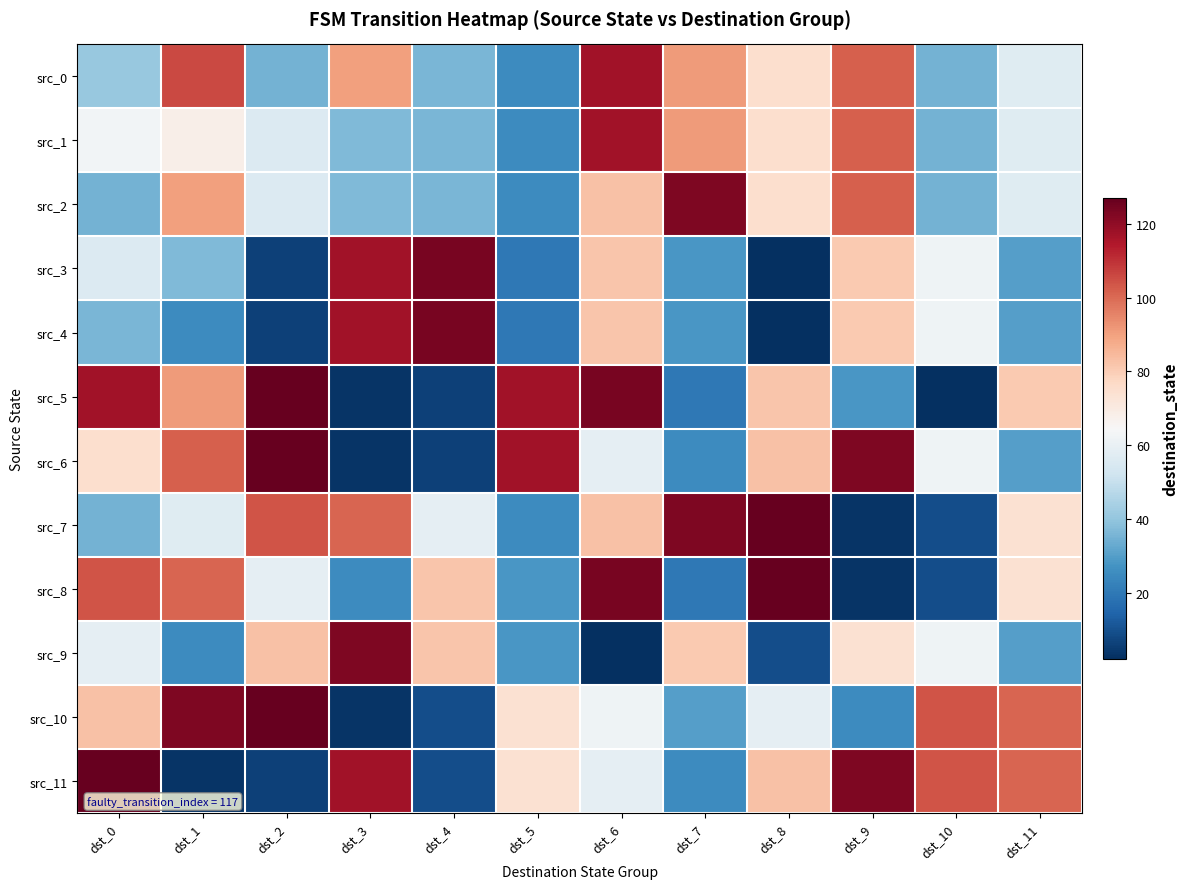

Between dst_7 and dst_8, which series saw the biggest shift?

src_8